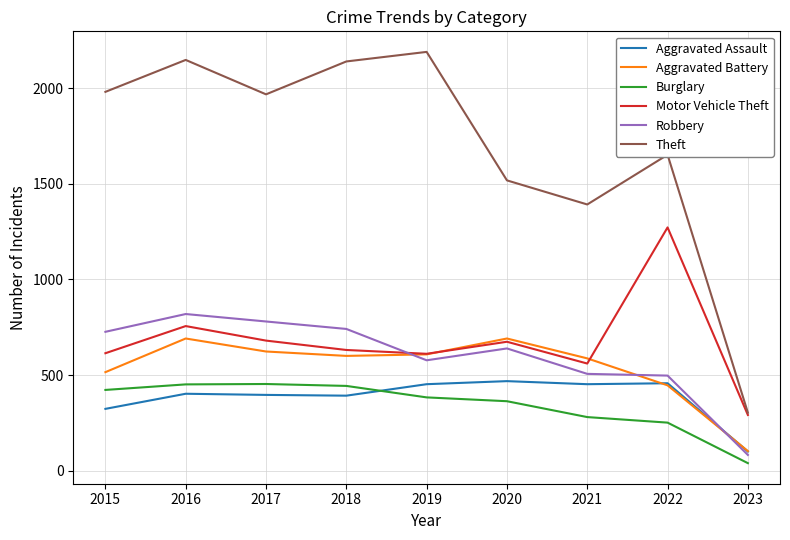

Is this an area chart (filled region under the line)?

No